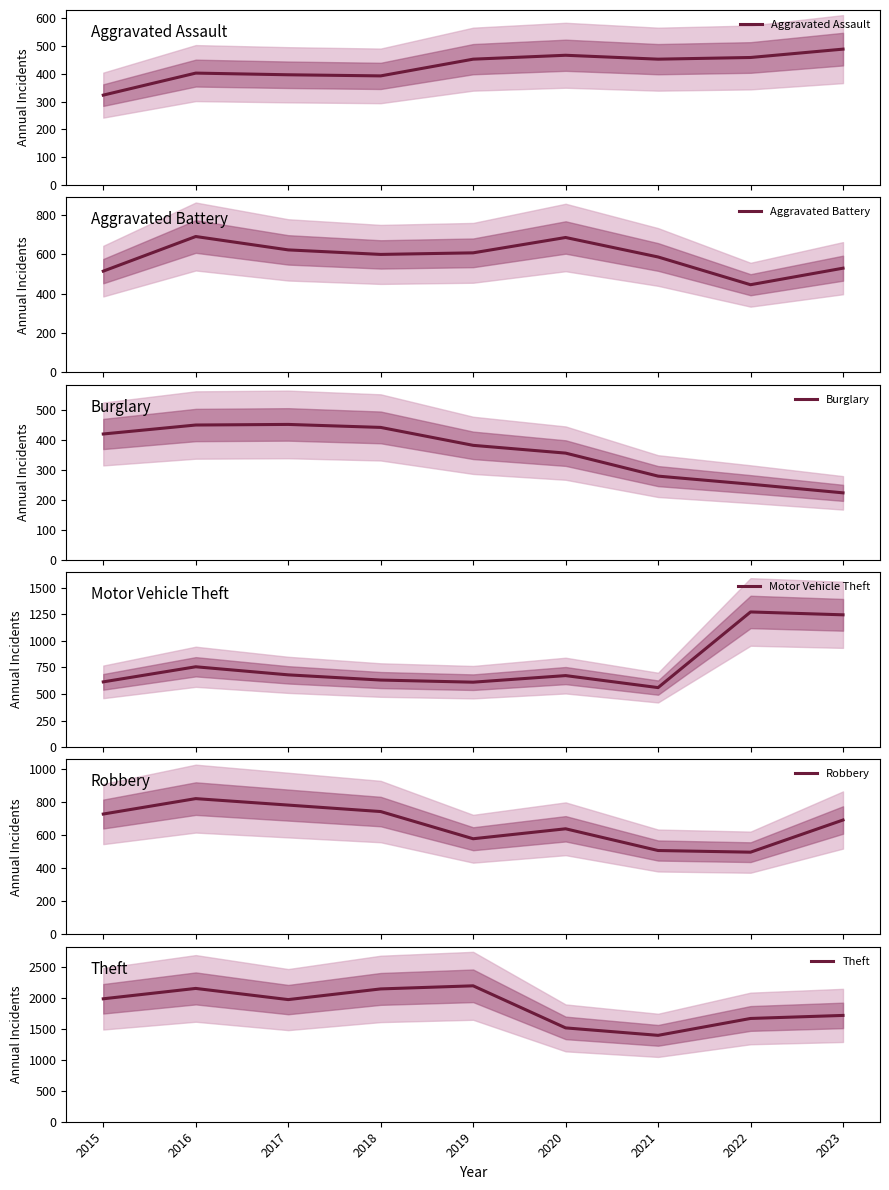

Where does the Aggravated Battery series first go above 600?

2016